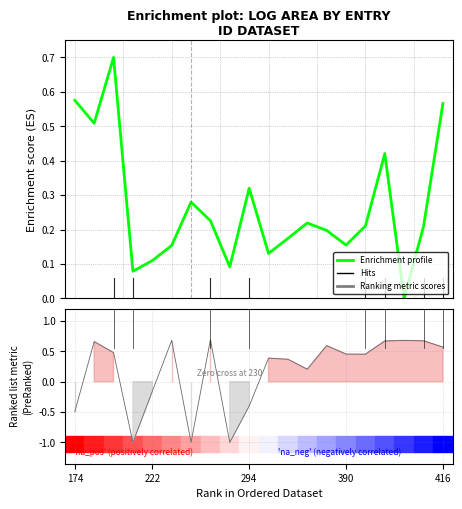

Reading left to right, list all the values displayed in this chart.

Enrichment profile: 0.6	0.5	0.7	0.1	0.1	0.2	0.3	0.2	0.1	0.3	0.1	0.2	0.2	0.2	0.2	0.2	0.4	0.0	0.2	0.6
Ranking metric scores: -0.5	0.7	0.5	-1.0	-0.2	0.7	-1.0	0.7	-1.0	-0.4	0.4	0.4	0.2	0.6	0.5	0.5	0.7	0.7	0.7	0.6